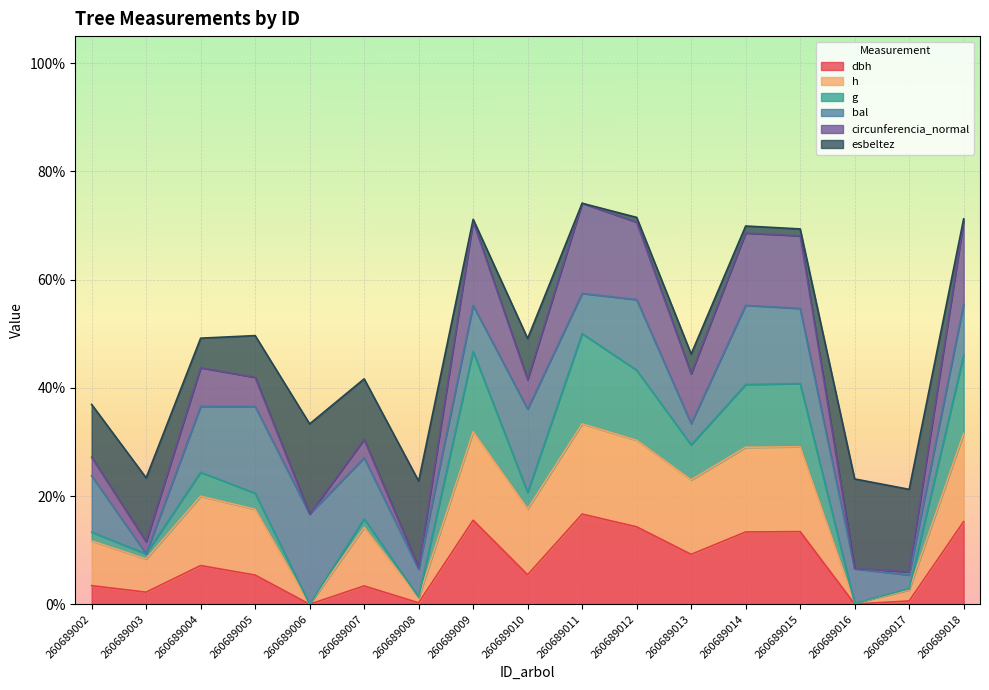

What is the difference between the second highest and second lowest values in the dbh series?

0.2